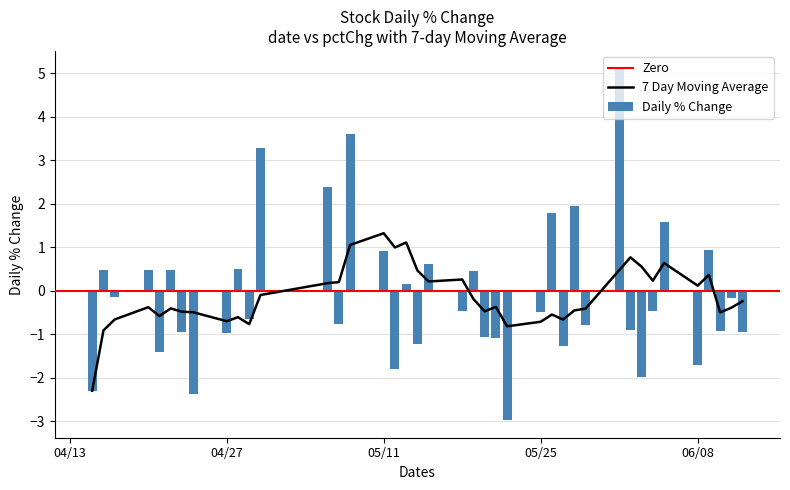

How many values are below zero?

24